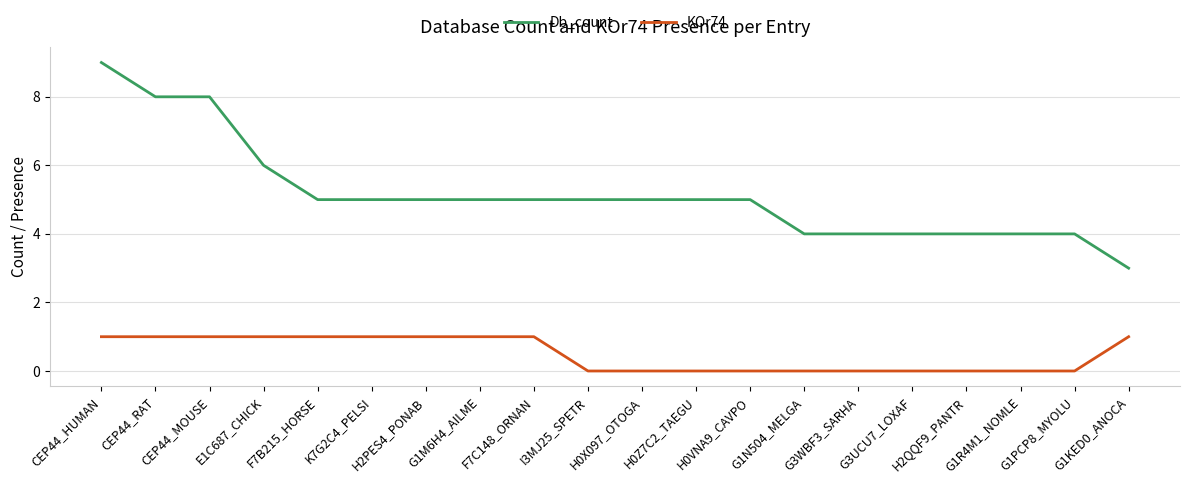

List the series in order of their overall mean, highest first.

Db_count, KOr74